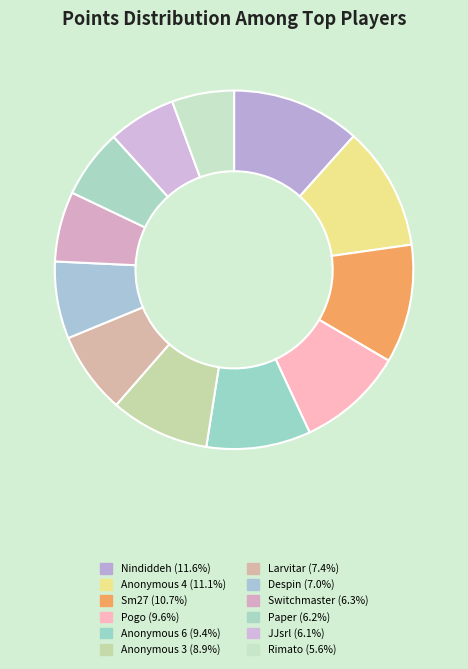

Is there a majority slice in this chart?

No